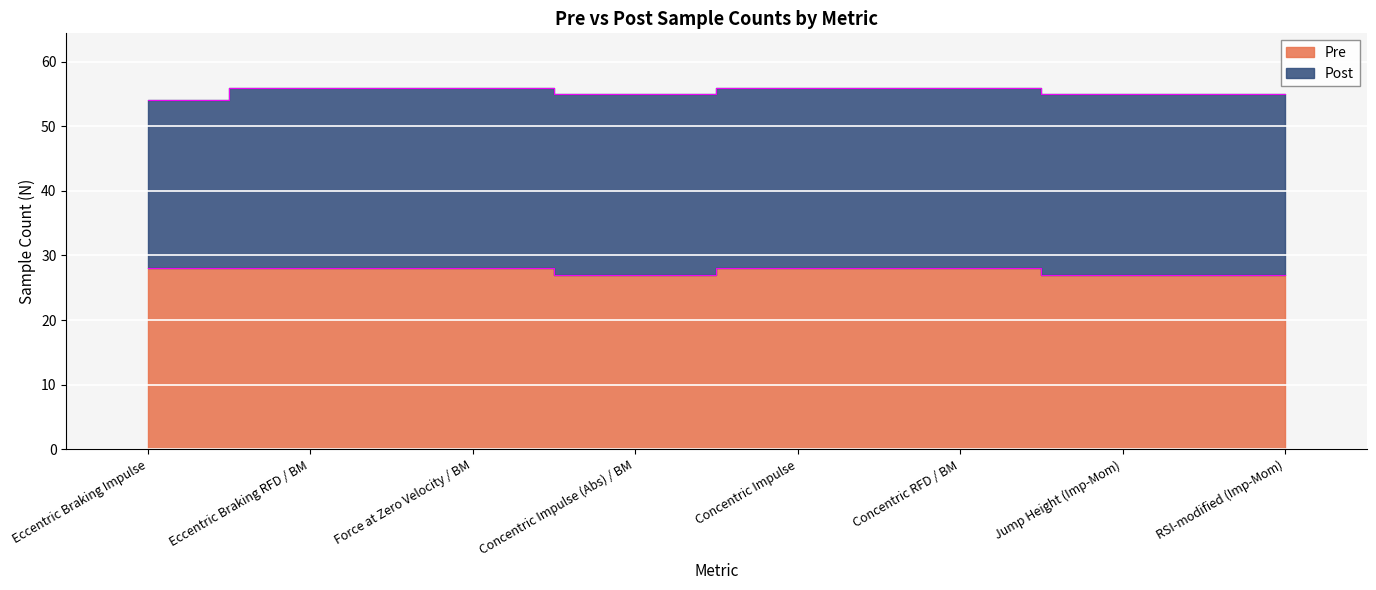

Which has a higher value, Jump Height (Imp-Mom) or Eccentric Braking RFD / BM?

Eccentric Braking RFD / BM